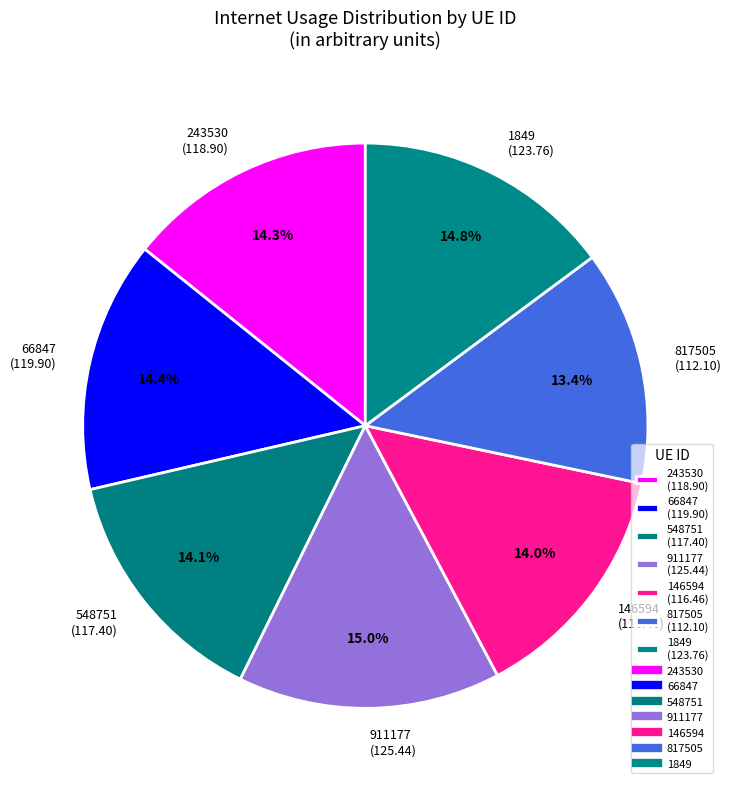

How much of the chart is everything except 817505?

86.6%